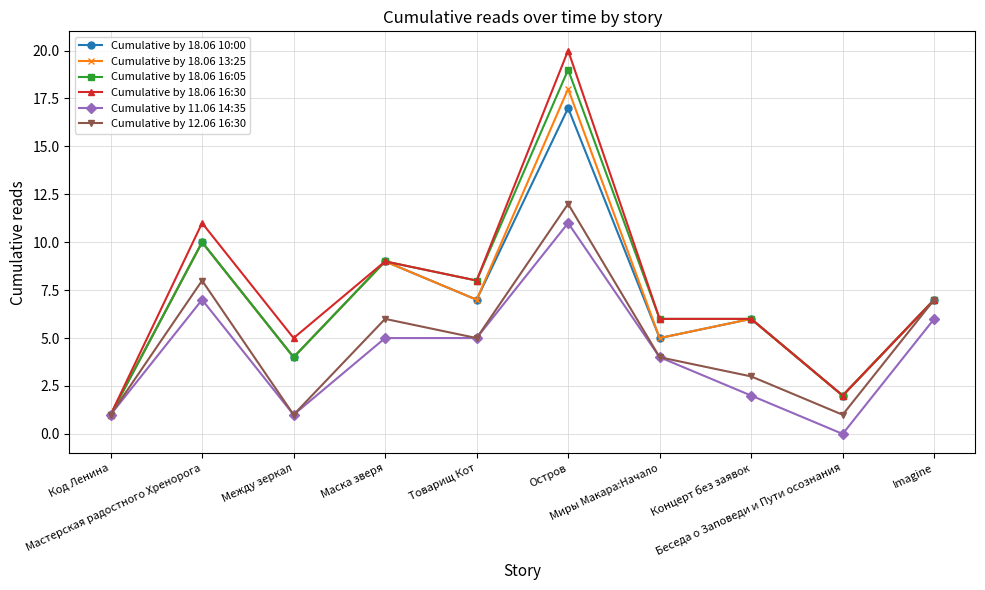

Reading left to right, extract all data points from this chart.

Cumulative by 18.06 10:00: 1	10	4	9	7	17	5	6	2	7
Cumulative by 18.06 13:25: 1	10	4	9	7	18	5	6	2	7
Cumulative by 18.06 16:05: 1	10	4	9	8	19	6	6	2	7
Cumulative by 18.06 16:30: 1	11	5	9	8	20	6	6	2	7
Cumulative by 11.06 14:35: 1	7	1	5	5	11	4	2	0	6
Cumulative by 12.06 16:30: 1	8	1	6	5	12	4	3	1	7